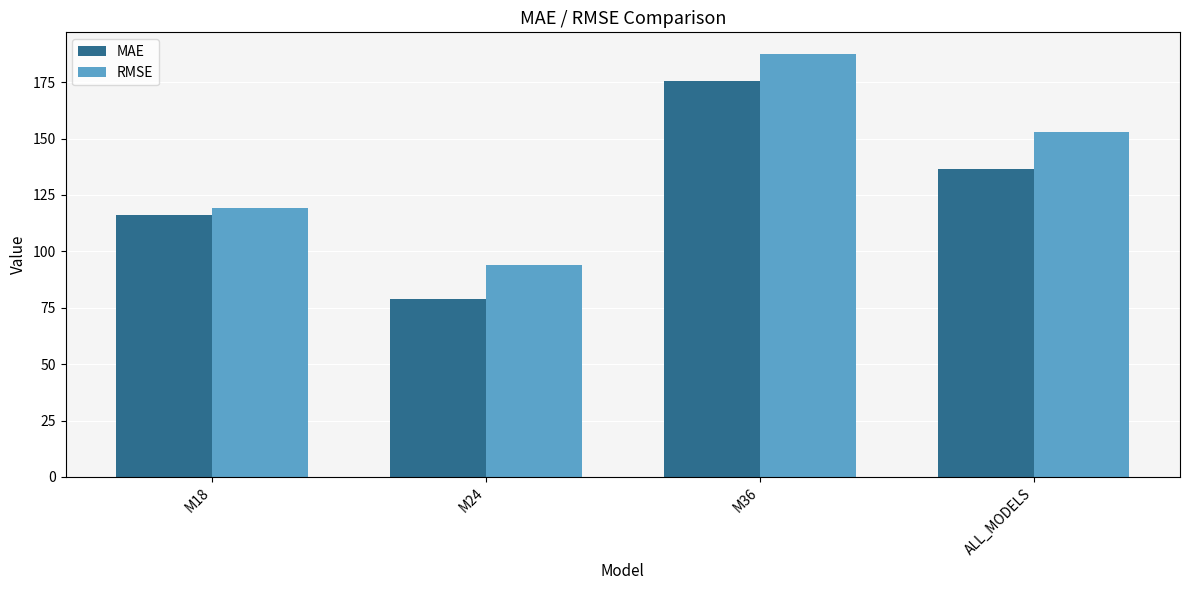

What are all the series names shown in the legend?

MAE, RMSE